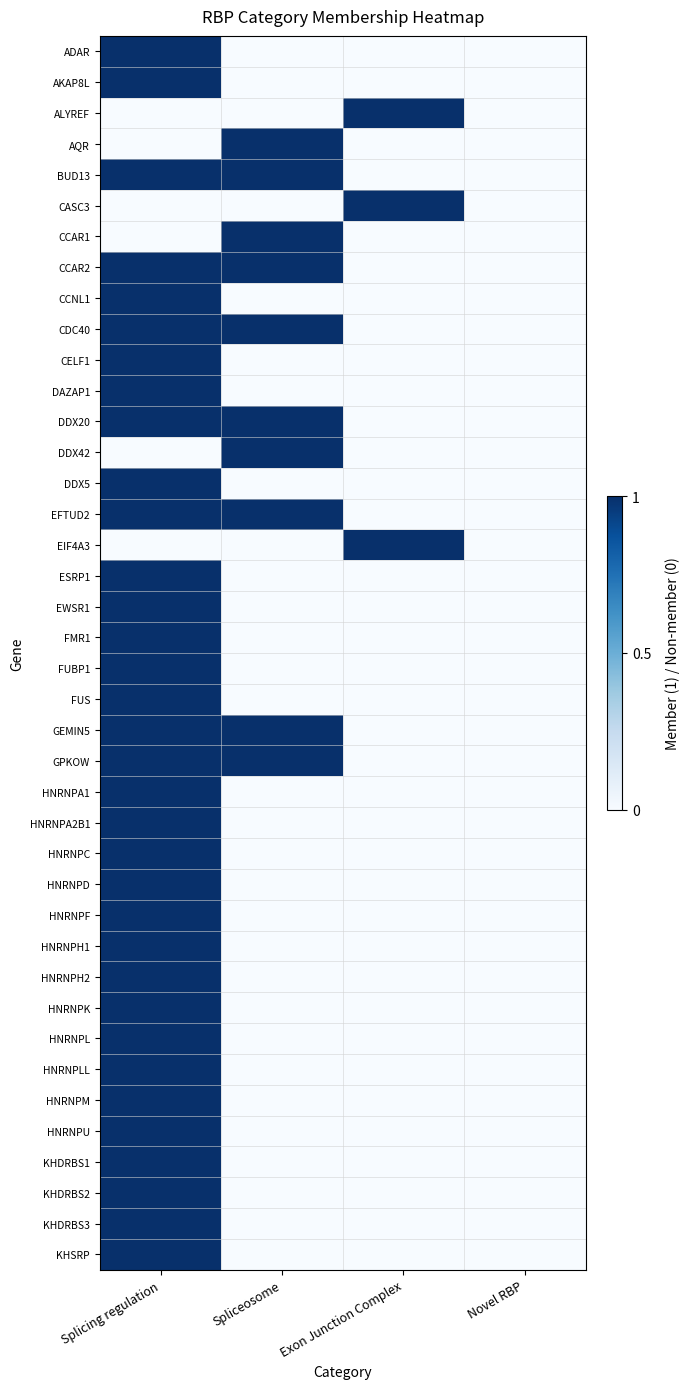

What is the total value across all series at Spliceosome?

10